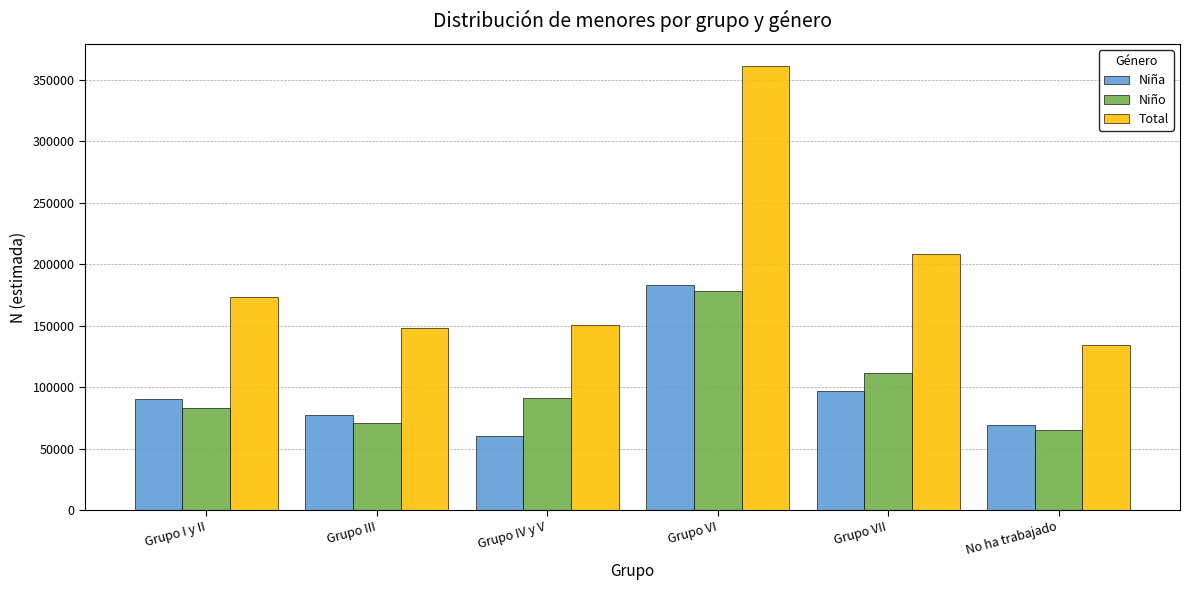

Reading left to right, extract all data points from this chart.

Niña: 90485	77447	60034	182742	97014	68921
Niño: 83041	70879	90904	178337	111291	65513
Total: 173525	148326	150938	361079	208305	134434